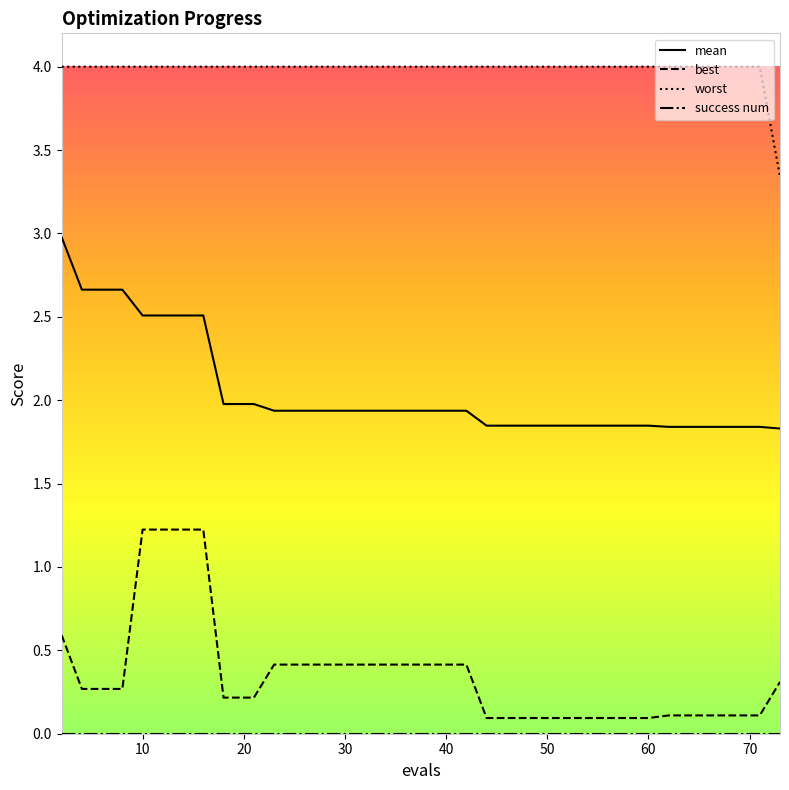

Which series has the largest total across all categories?

worst